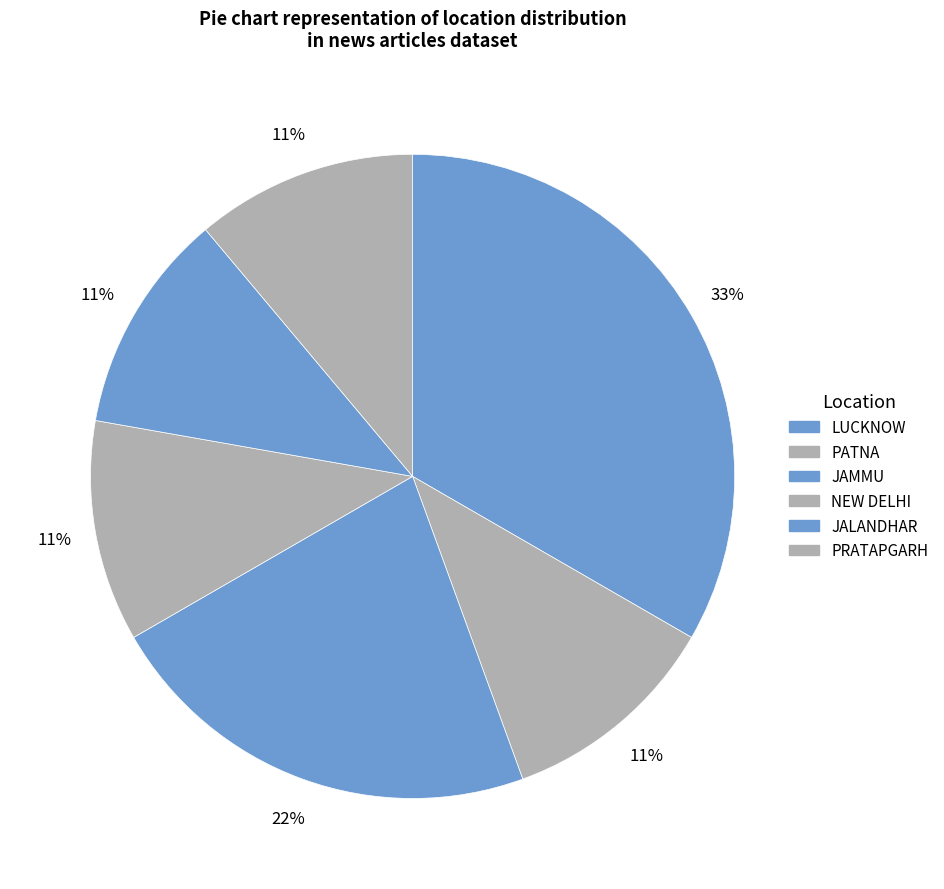

To the nearest percent, what is the difference between the largest and smallest slice percentages?

22%